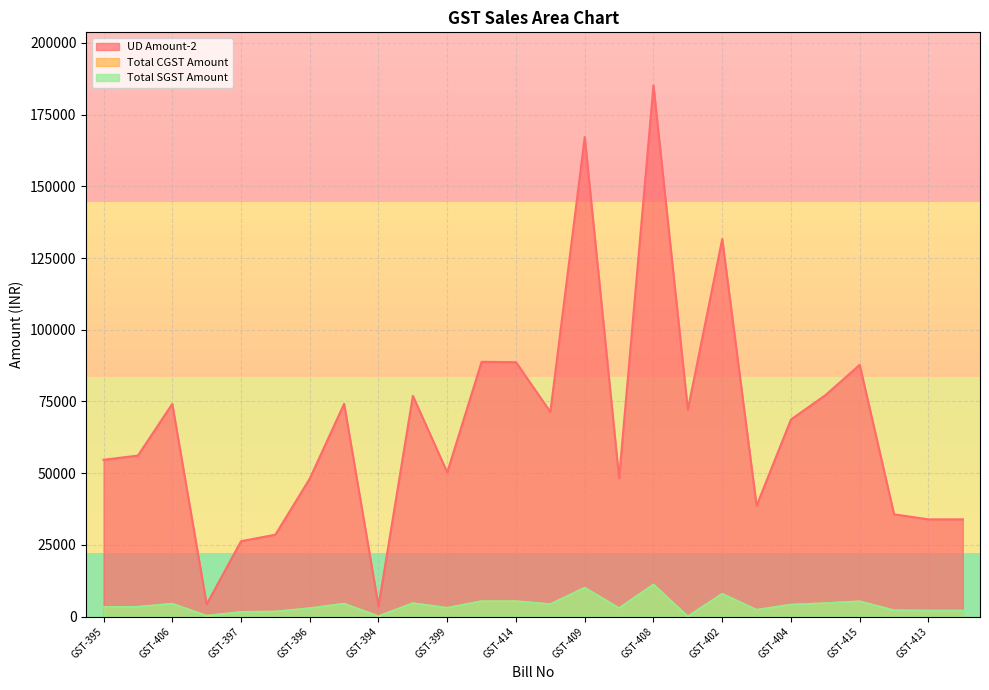

Reading left to right, what are all the values shown in this chart?

UD Amount-2: GST-395=54669.2	GST-405=56120.5	GST-406=74138.4	GST-403=4255.5	GST-397=26279.0	GST-389=28552.0	GST-396=48094.2	GST-411=74176.1	GST-394=3625.5	GST-398=76944.0	GST-399=50283.1	GST-410=88810.7	GST-414=88685.7	GST-388=71342.5	GST-409=167166.4	GST-400=48215.3	GST-408=185149.0	STRF-5=72130.3	GST-402=131604.9	GST-412=38651.2	GST-404=68695.4	GST-391=77162.8	GST-415=87746.8	GST-390=35648.5	GST-413=33898.5	GST-393=33901.2
Total CGST Amount: GST-395=3280.1	GST-405=3367.2	GST-406=4448.2	GST-403=255.3	GST-397=1576.7	GST-389=1713.1	GST-396=2885.7	GST-411=4450.6	GST-394=90.6	GST-398=4616.6	GST-399=3017.0	GST-410=5328.7	GST-414=5321.2	GST-388=4280.6	GST-409=10030.0	GST-400=2892.9	GST-408=11109.0	STRF-5=0.0	GST-402=7896.2	GST-412=2319.1	GST-404=4121.6	GST-391=4629.8	GST-415=5264.8	GST-390=2138.9	GST-413=2033.9	GST-393=2034.1
Total SGST Amount: GST-395=3280.1	GST-405=3367.2	GST-406=4448.2	GST-403=255.3	GST-397=1576.7	GST-389=1713.1	GST-396=2885.7	GST-411=4450.6	GST-394=90.6	GST-398=4616.6	GST-399=3017.0	GST-410=5328.7	GST-414=5321.2	GST-388=4280.6	GST-409=10030.0	GST-400=2892.9	GST-408=11109.0	STRF-5=0.0	GST-402=7896.2	GST-412=2319.1	GST-404=4121.6	GST-391=4629.8	GST-415=5264.8	GST-390=2138.9	GST-413=2033.9	GST-393=2034.1